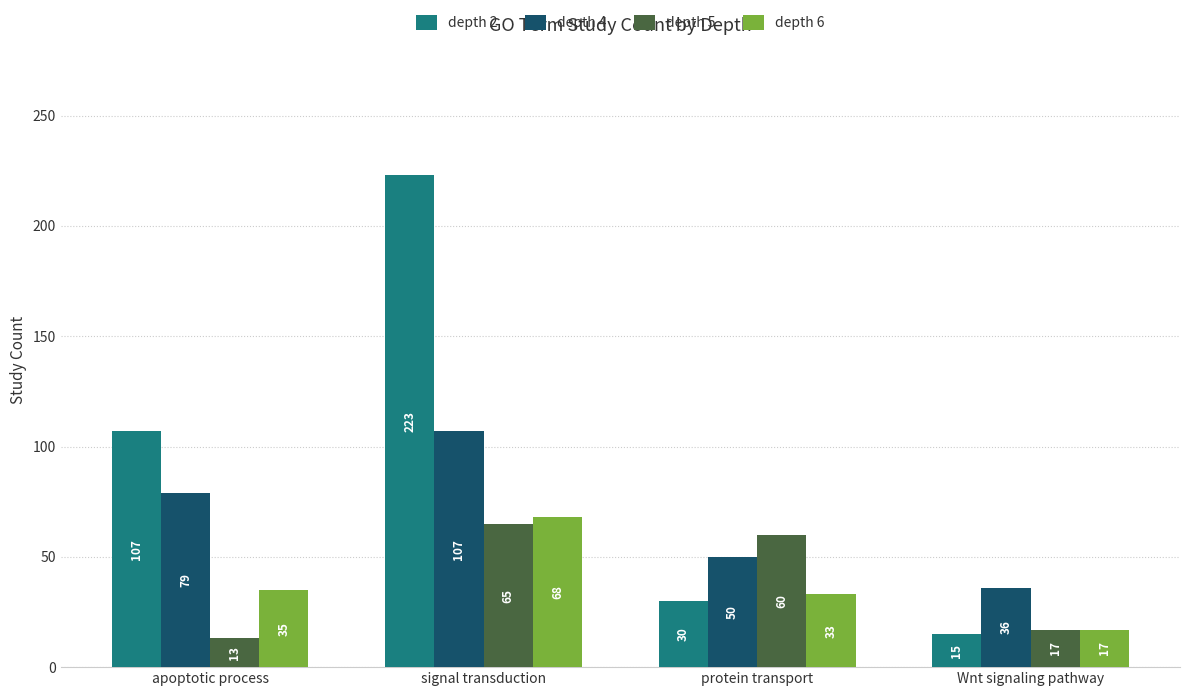

What is the maximum value shown in the chart?

223